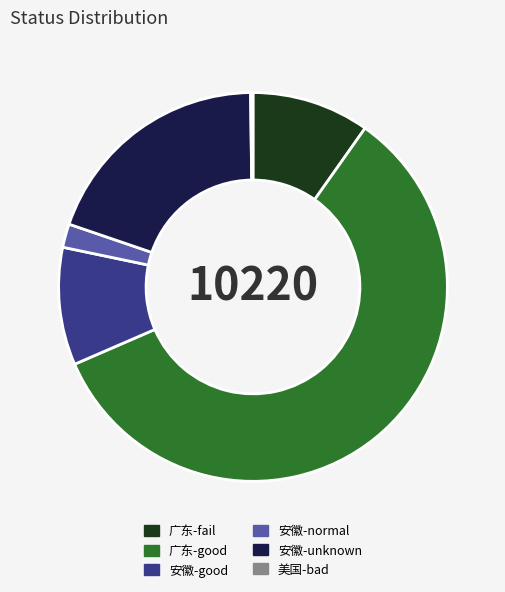

Does any single category account for the majority?

Yes